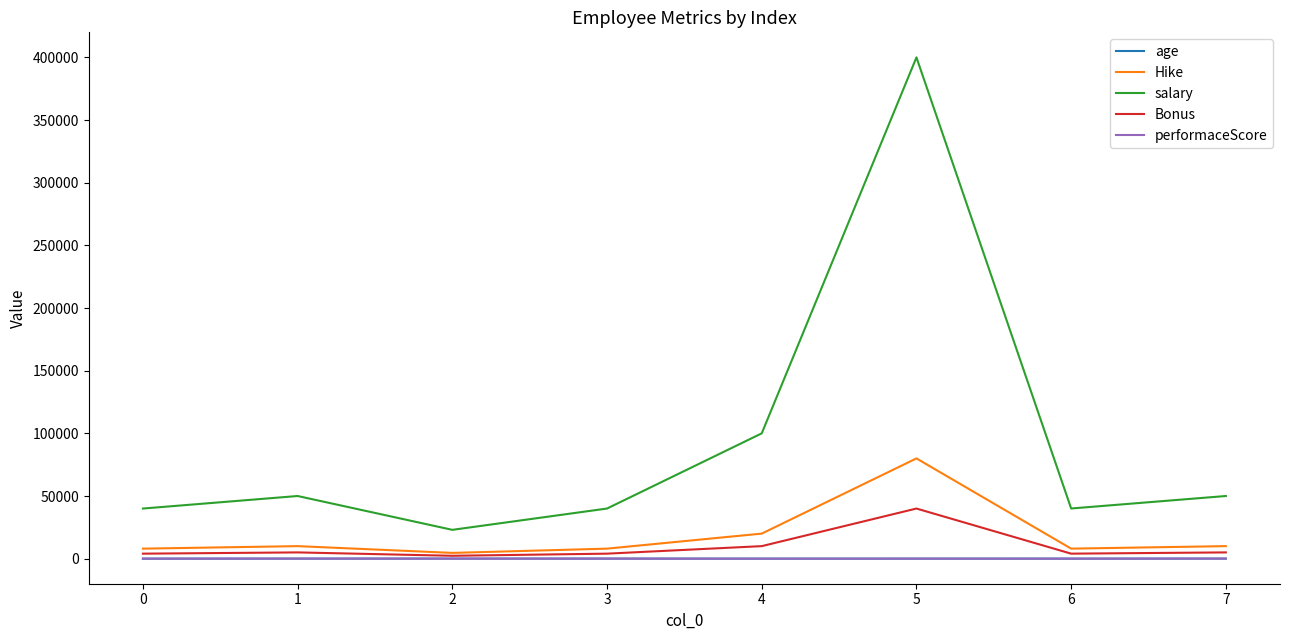

Which category has the highest value across all series?

5